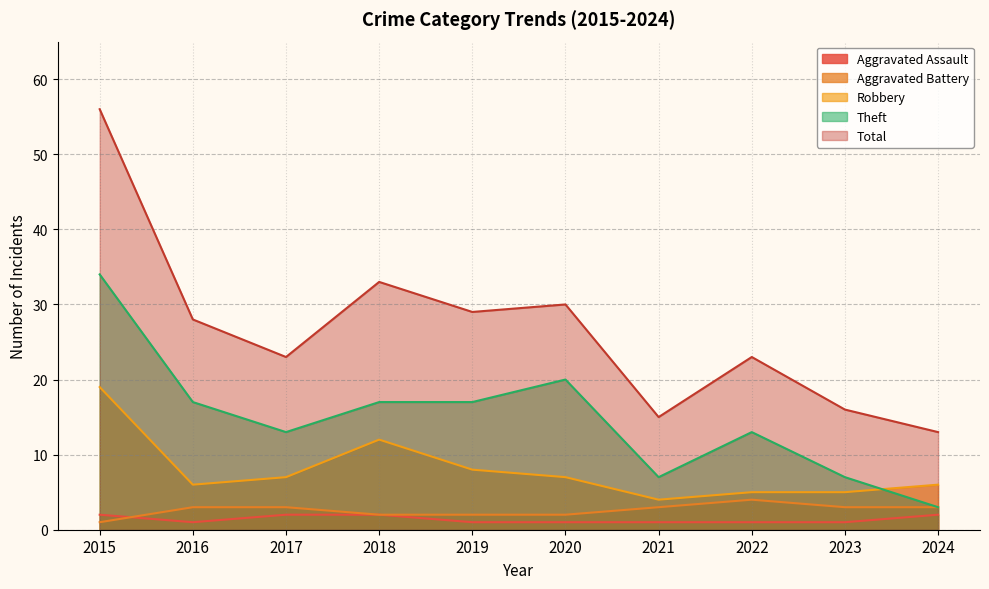

Reading left to right, what are all the values shown in this chart?

Aggravated Assault: 2015=2	2016=1	2017=2	2018=2	2019=1	2020=1	2021=1	2022=1	2023=1	2024=2
Aggravated Battery: 2015=1	2016=3	2017=3	2018=2	2019=2	2020=2	2021=3	2022=4	2023=3	2024=3
Robbery: 2015=19	2016=6	2017=7	2018=12	2019=8	2020=7	2021=4	2022=5	2023=5	2024=6
Theft: 2015=34	2016=17	2017=13	2018=17	2019=17	2020=20	2021=7	2022=13	2023=7	2024=3
Total: 2015=56	2016=28	2017=23	2018=33	2019=29	2020=30	2021=15	2022=23	2023=16	2024=13